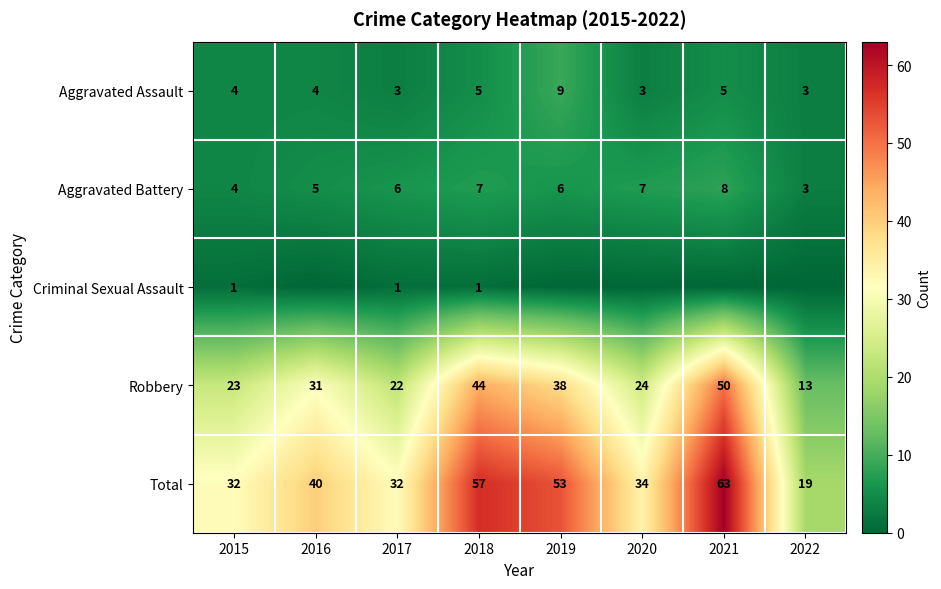

The Criminal Sexual Assault series shows 2 at 2017. True or false?

False